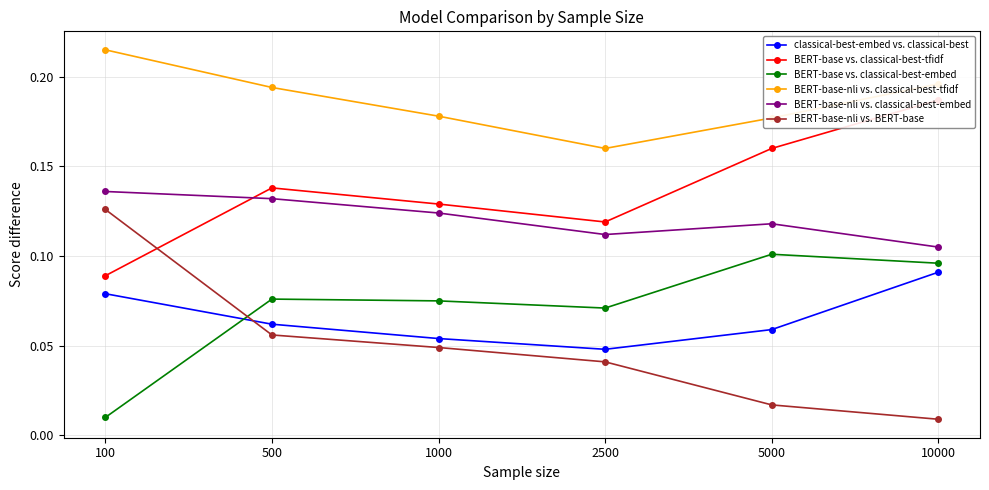

Count the BERT-base-nli vs. classical-best-embed values in the range 0 to 1.

6